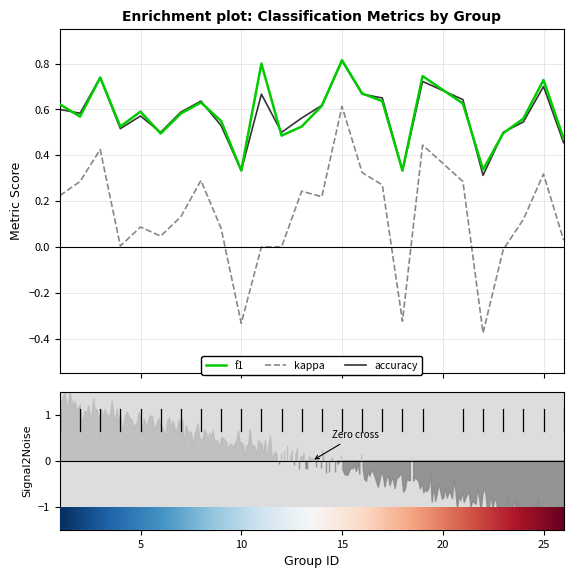

What is the lowest value of the f1 series?

0.3